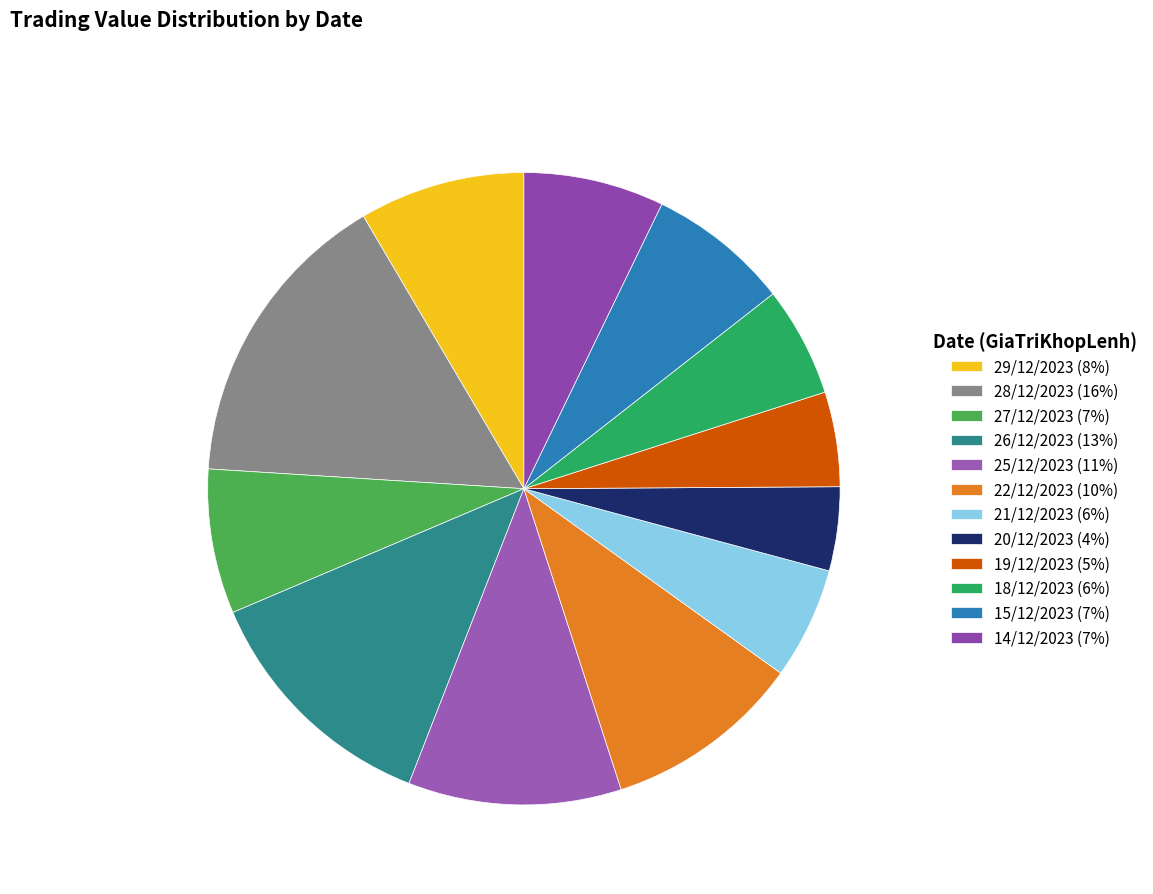

What is the largest slice in the pie chart?

28/12/2023